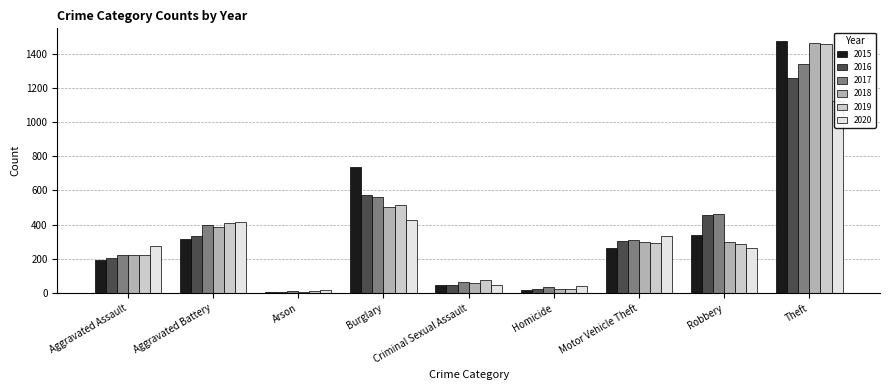

Which series has the largest total across all categories?

2017